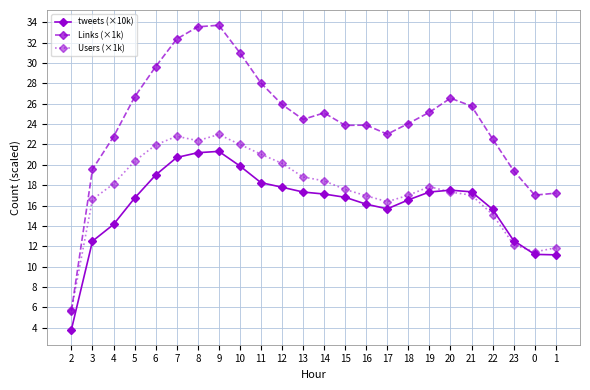

True or false: Links (×1k) has a value of 5.7 at 2.

True